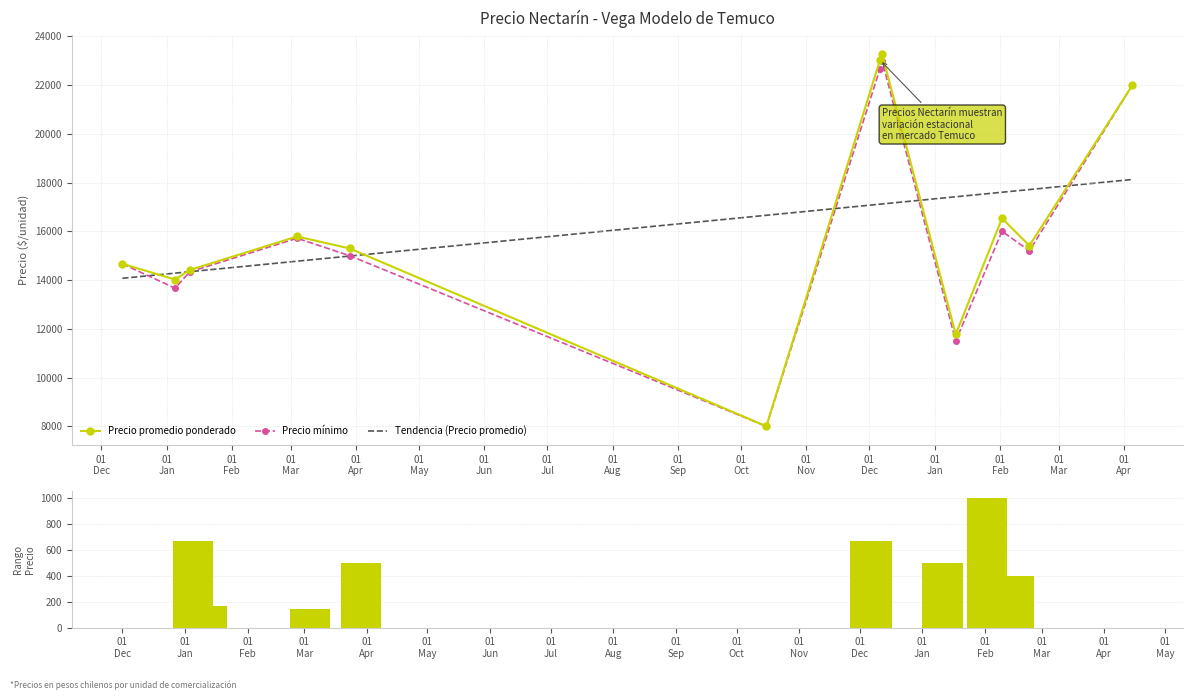

What is the maximum value shown in the chart?

23273.7